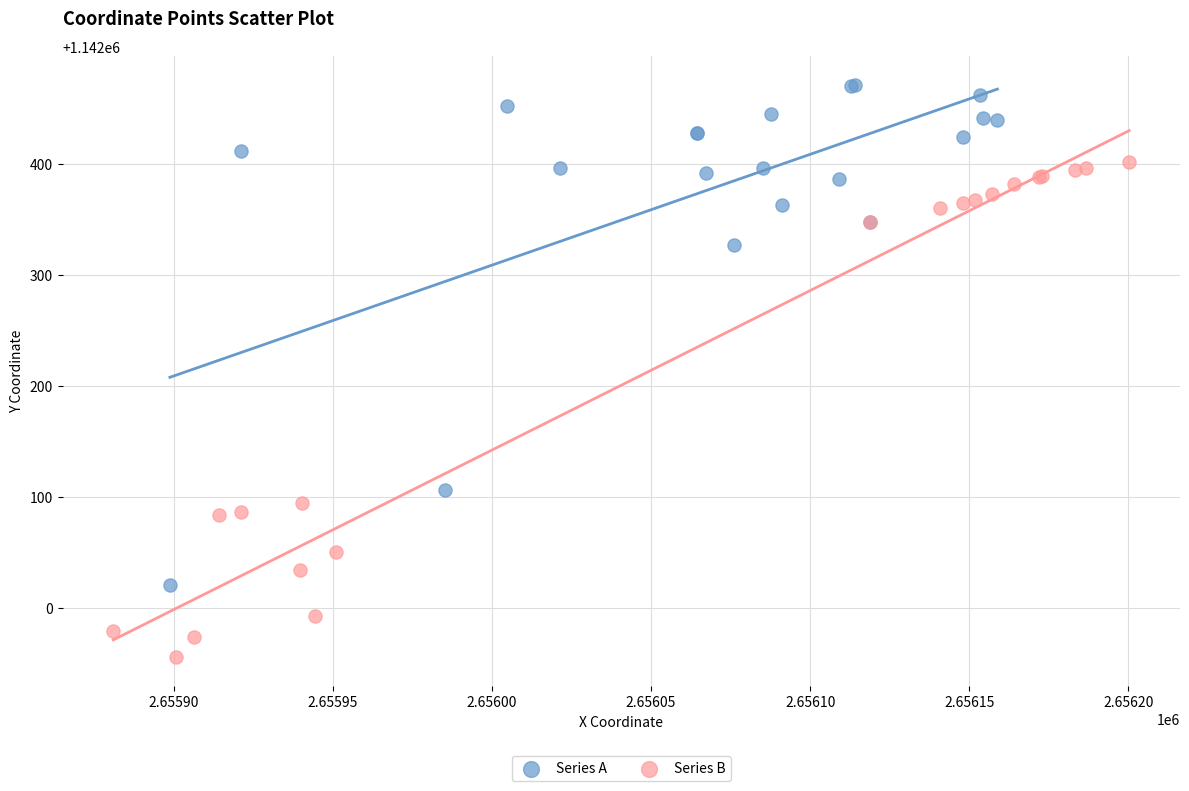

What are all the series names shown in the legend?

Series A, Series B